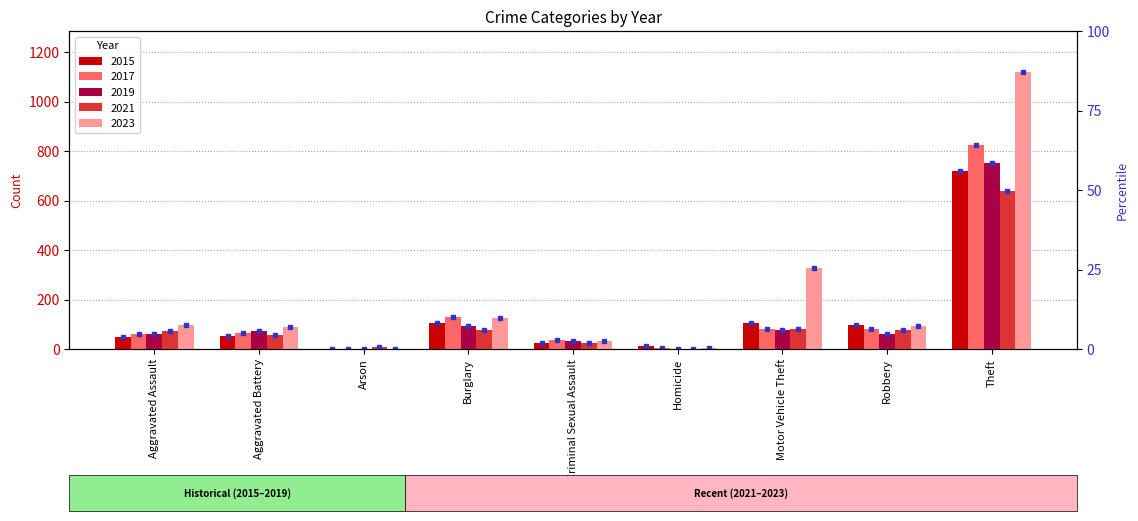

The value of 2017 at Robbery is 35. True or false?

False